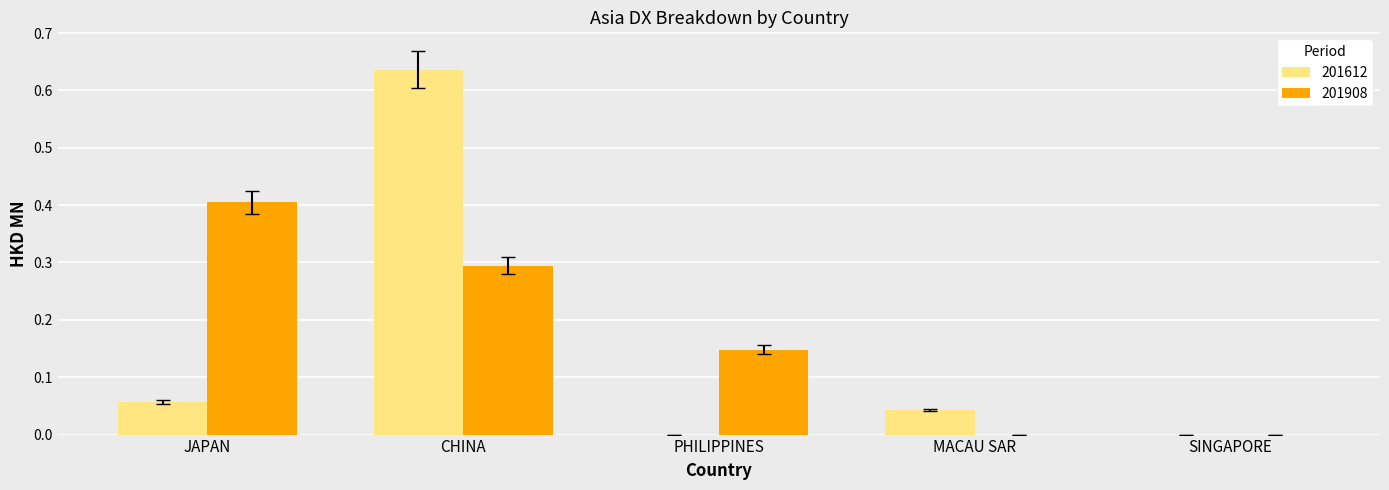

The value of 201908 at CHINA is 0.3. True or false?

True